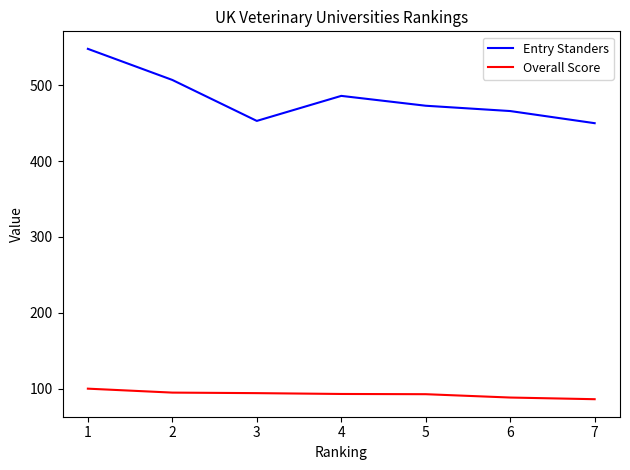

What is the spread (max minus min) of values at 2?

412.2